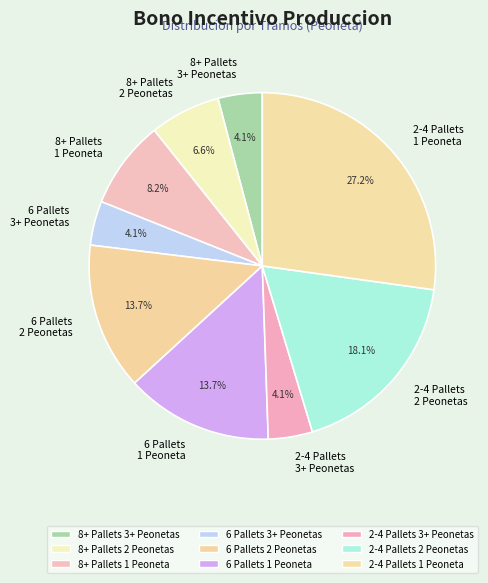

What is the ratio of the value at 2-4 Pallets 2 Peonetas to the value at 2-4 Pallets 3+ Peonetas?

4.4